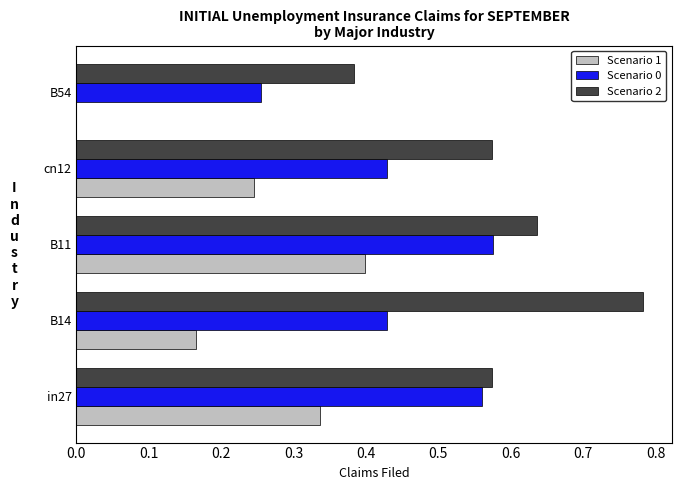

Which category has the highest value across all series?

B14